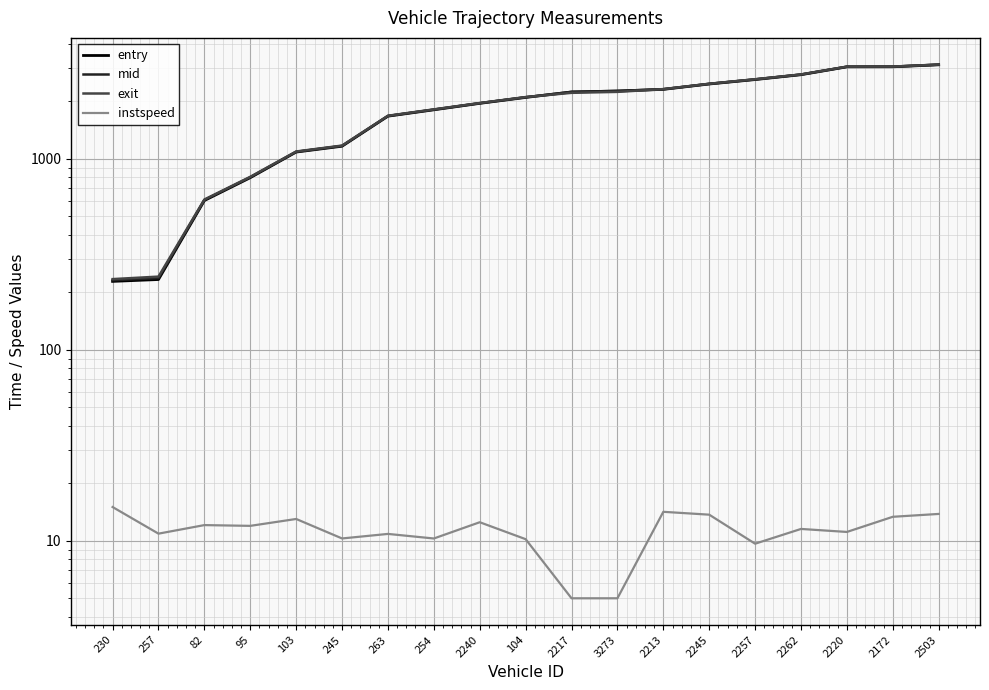

Rank the categories by mid value from lowest to highest.

230, 257, 82, 95, 103, 245, 263, 254, 2240, 104, 2217, 3273, 2213, 2245, 2257, 2262, 2220, 2172, 2503